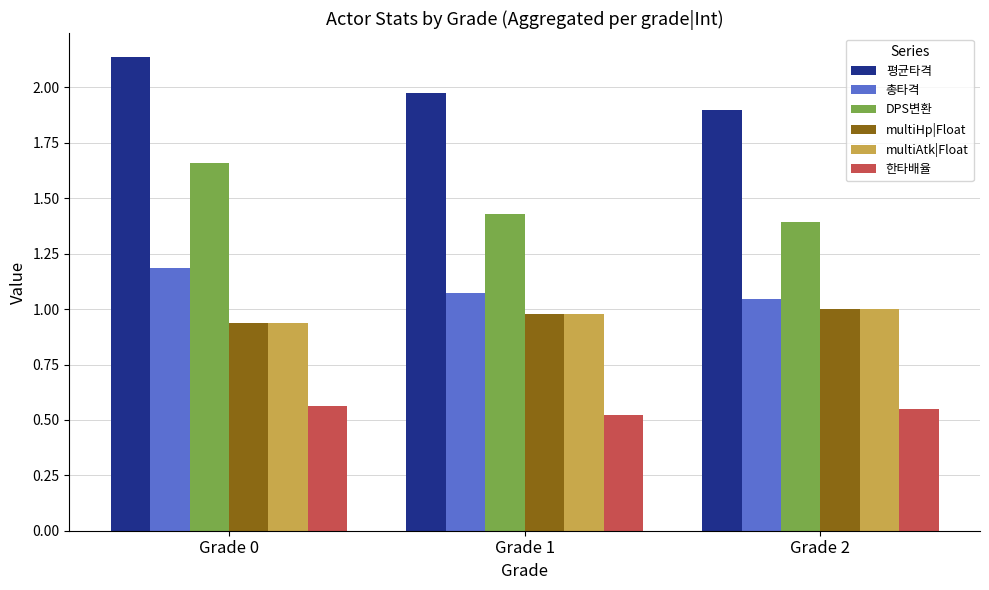

The multiAtk|Float series shows 1.6 at Grade 0. True or false?

False